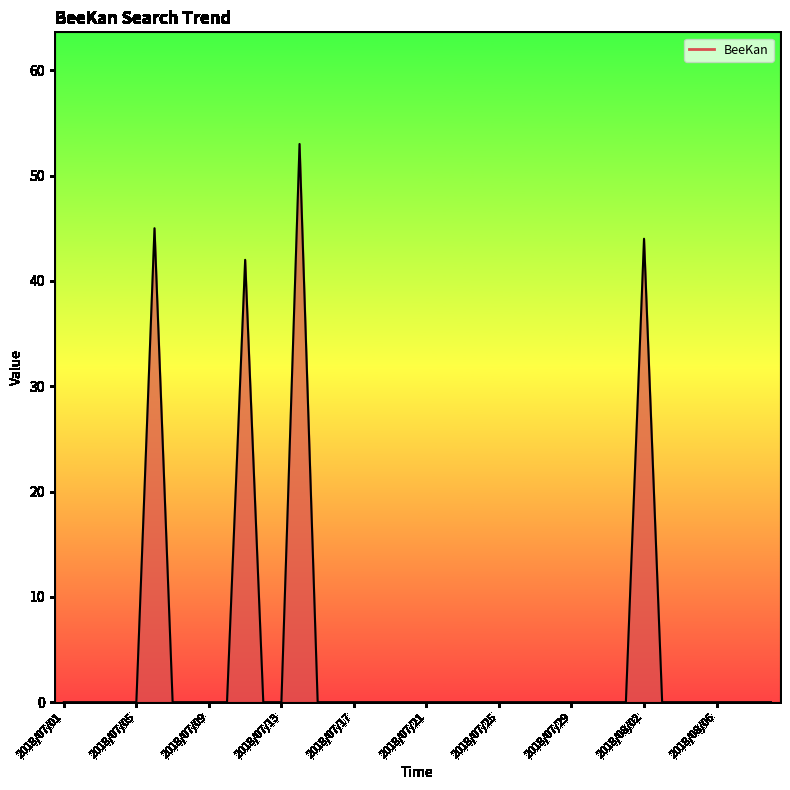

What is the maximum value shown in the chart?

53